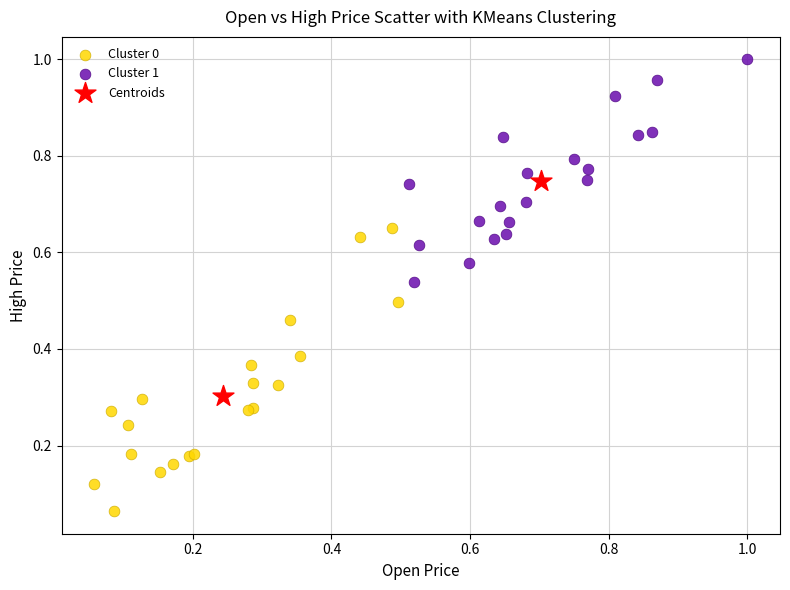

Which series contains the highest Y value?

Cluster 1